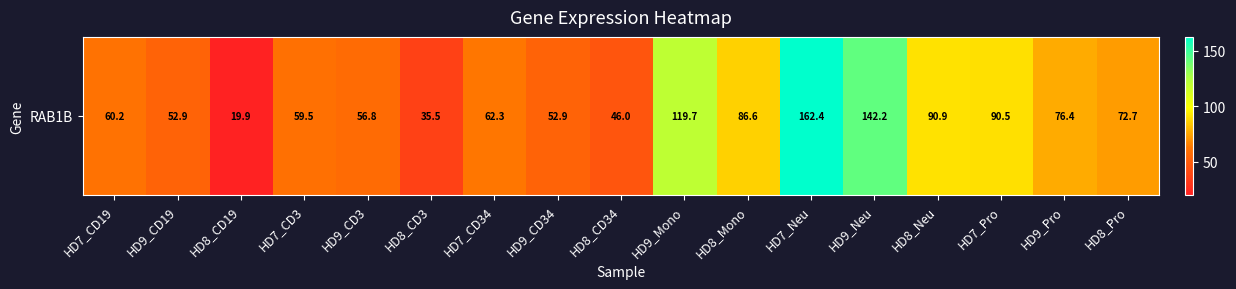

What is the average value?

75.7